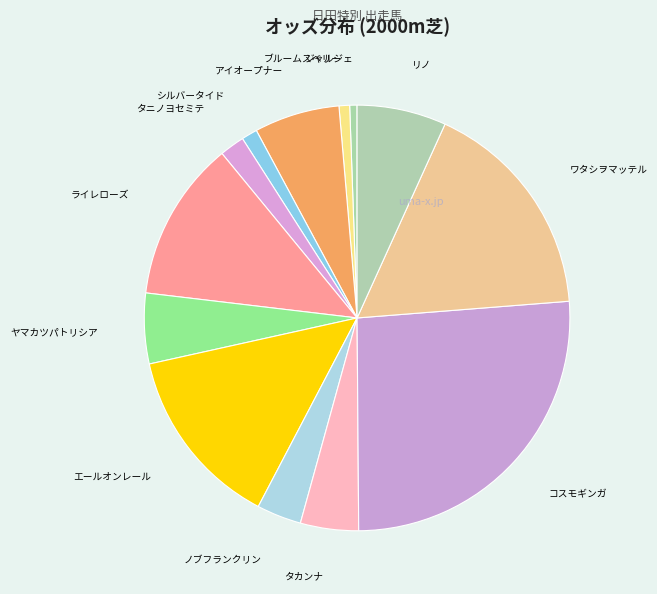

How many segments does this pie chart have?

13